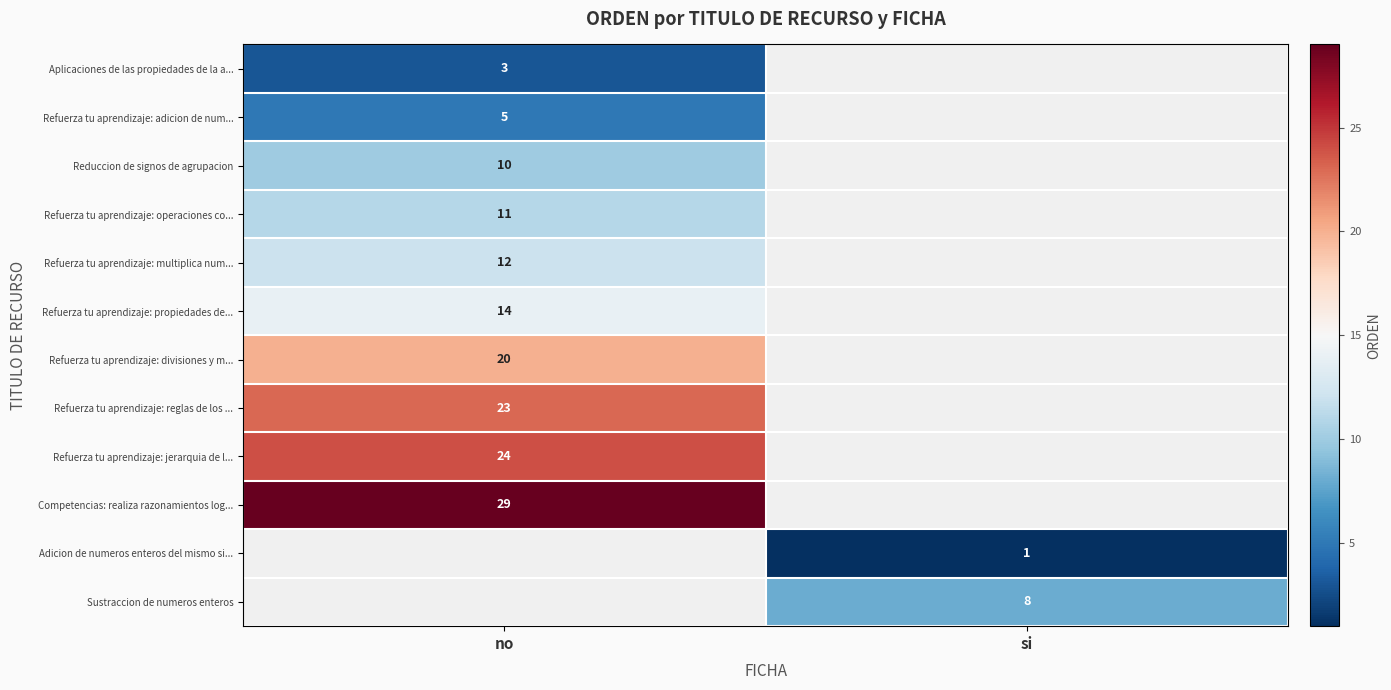

Count the number of data series in this chart.

12